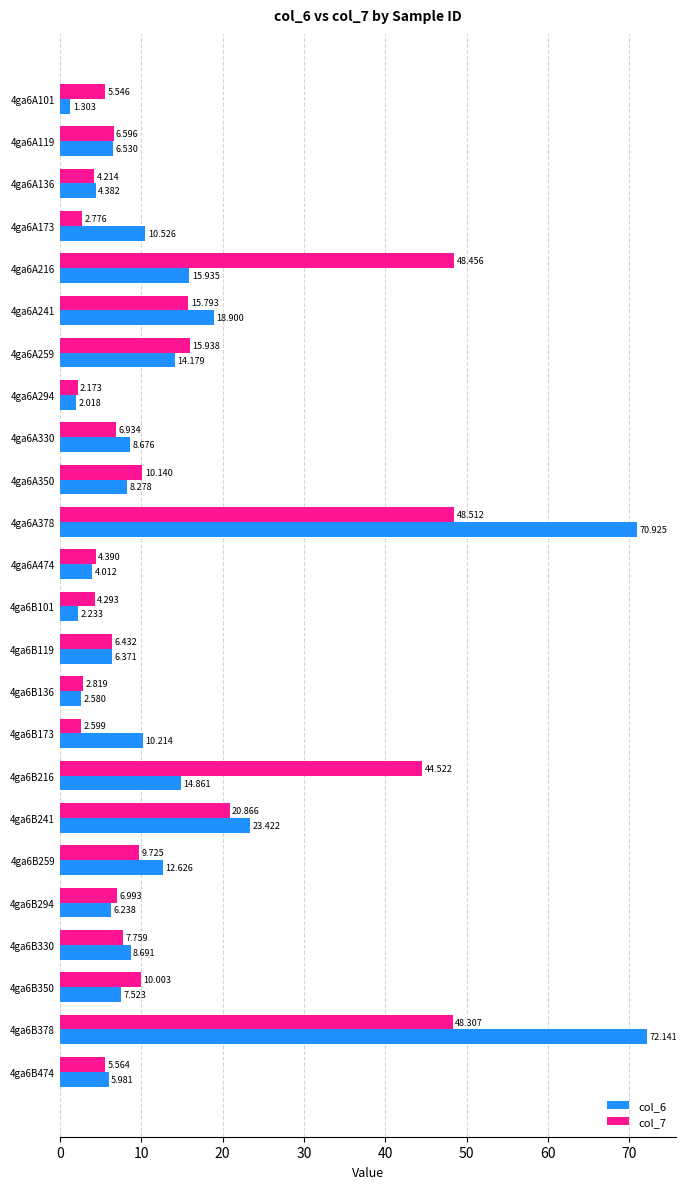

How many data points in col_6 are less than 8?

11